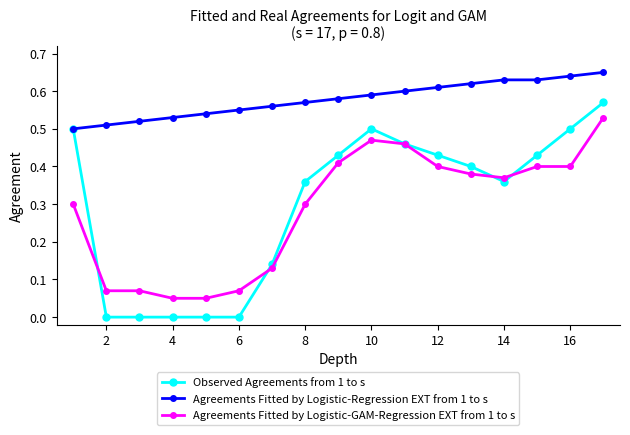

True or false: Agreements Fitted by Logistic-Regression EXT from 1 to s and Agreements Fitted by Logistic-GAM-Regression EXT from 1 to s cross at least once.

False